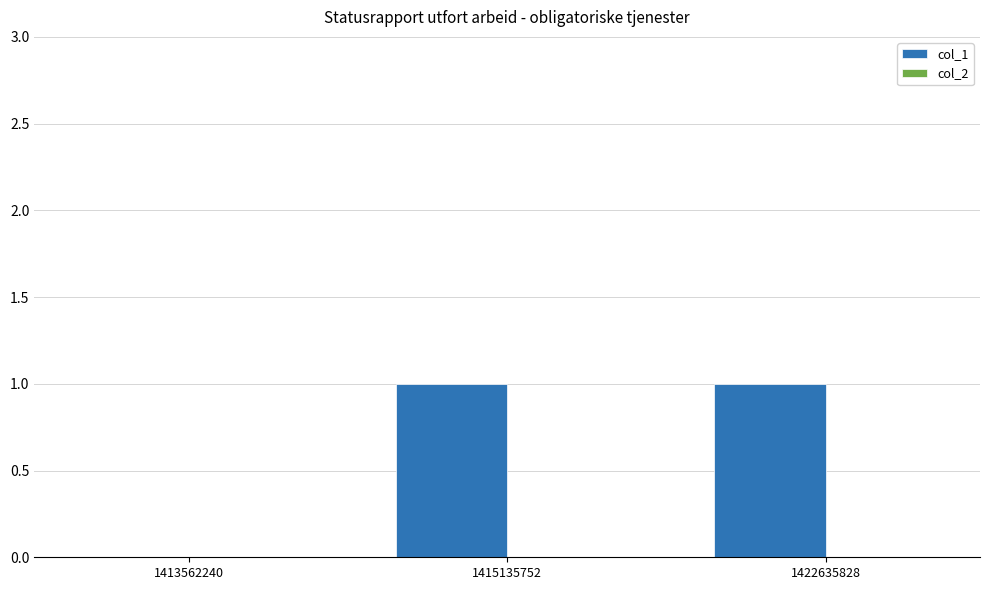

Which has a higher value, 1413562240 or 1422635828?

1422635828